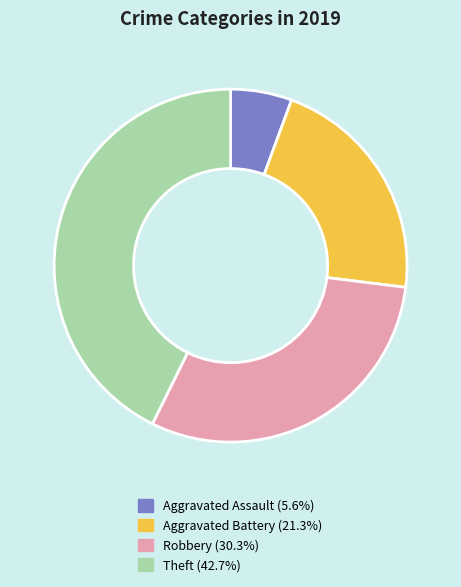

Does Aggravated Battery account for over 50% of the chart?

No